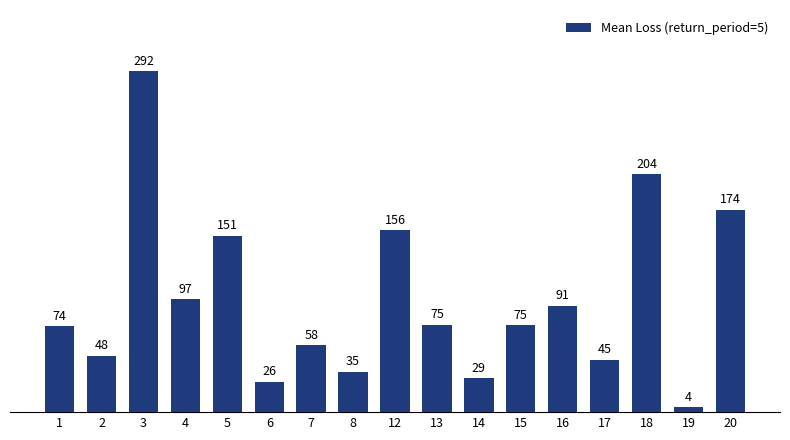

The value at 2 is 7215.1. True or false?

False